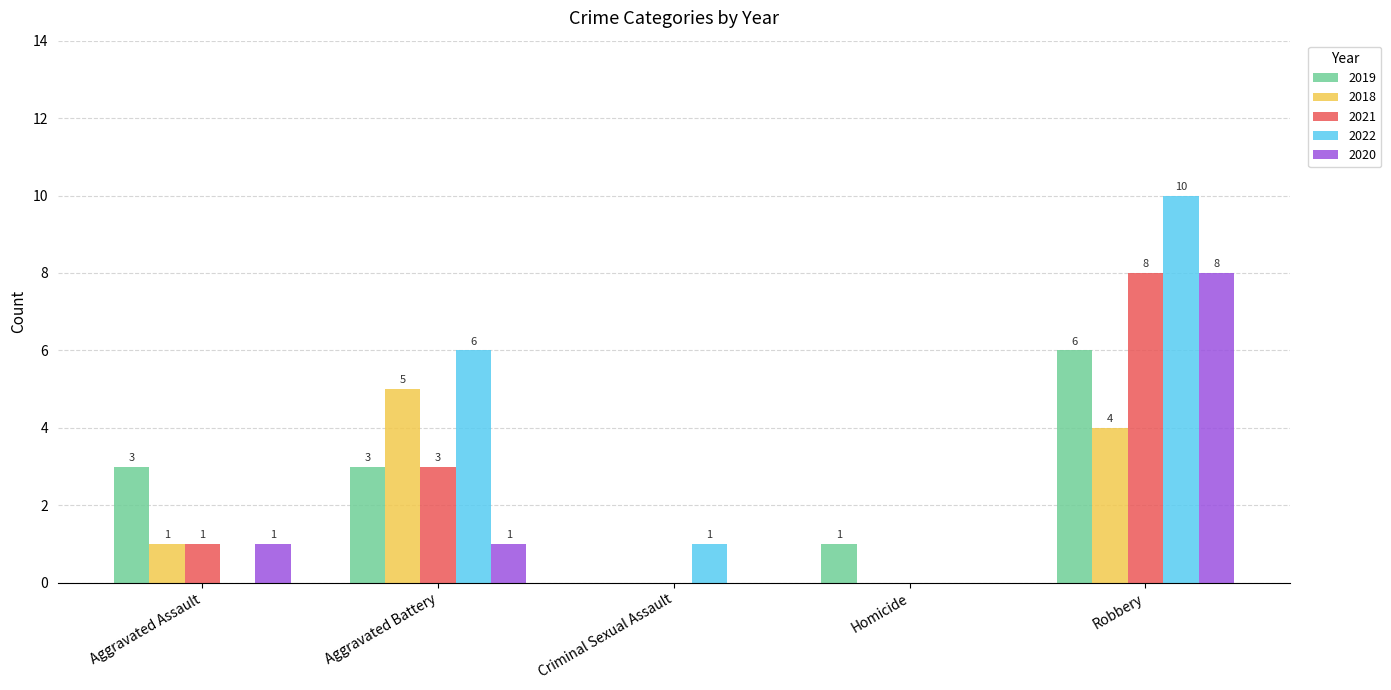

How many 2018 values are between 0 and 4?

4